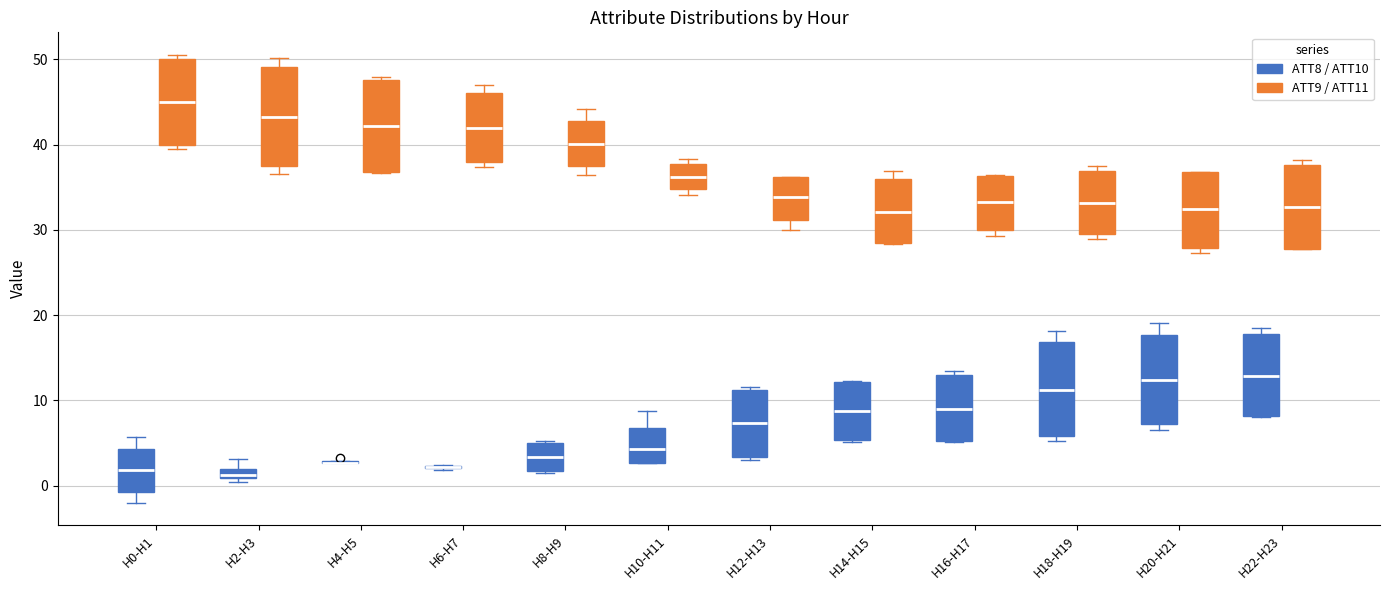

Where is the lower edge of the box for H2-H3 (ATT9 / ATT11) on the y-axis? The values are not printed on the chart, so give them approximately, as read against the axis.

37